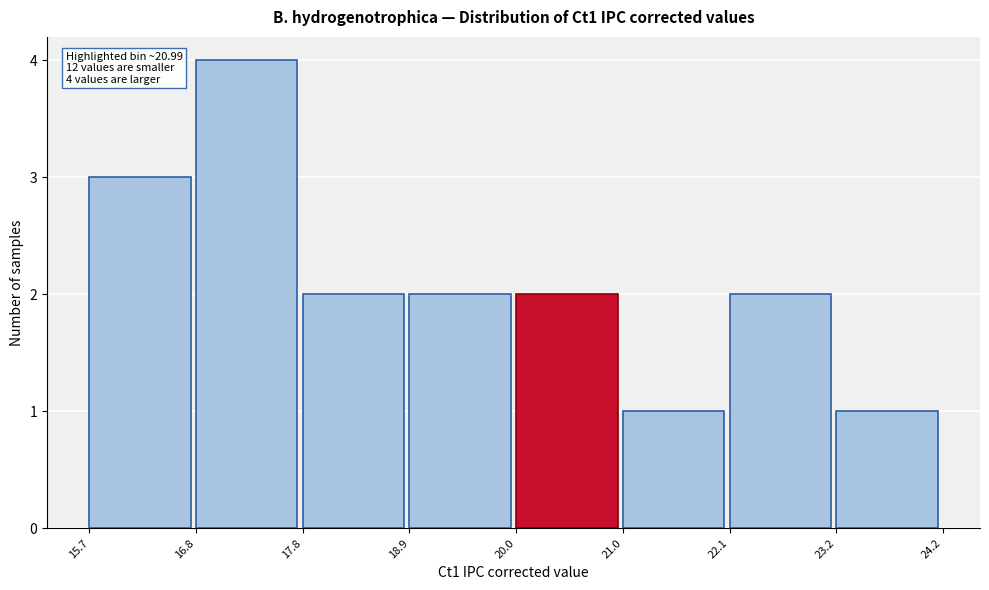

Which range on the x-axis has the tallest bar?

16.8 to 17.8